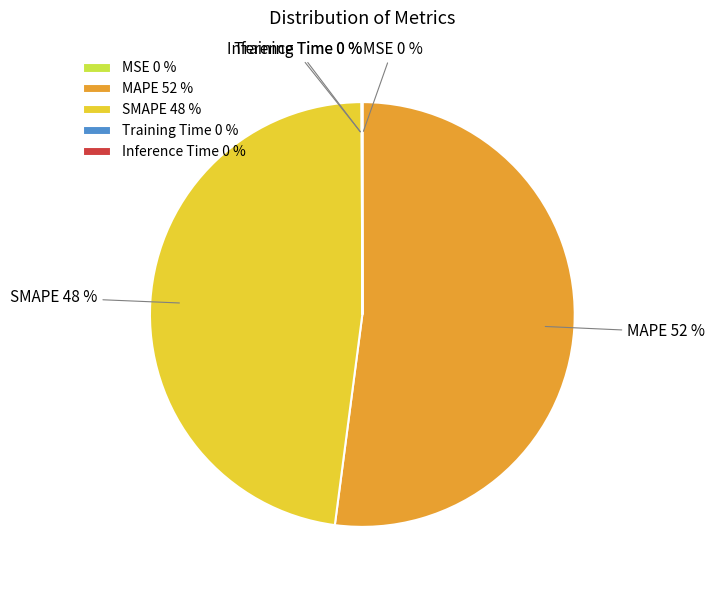

Does any single category account for the majority?

Yes